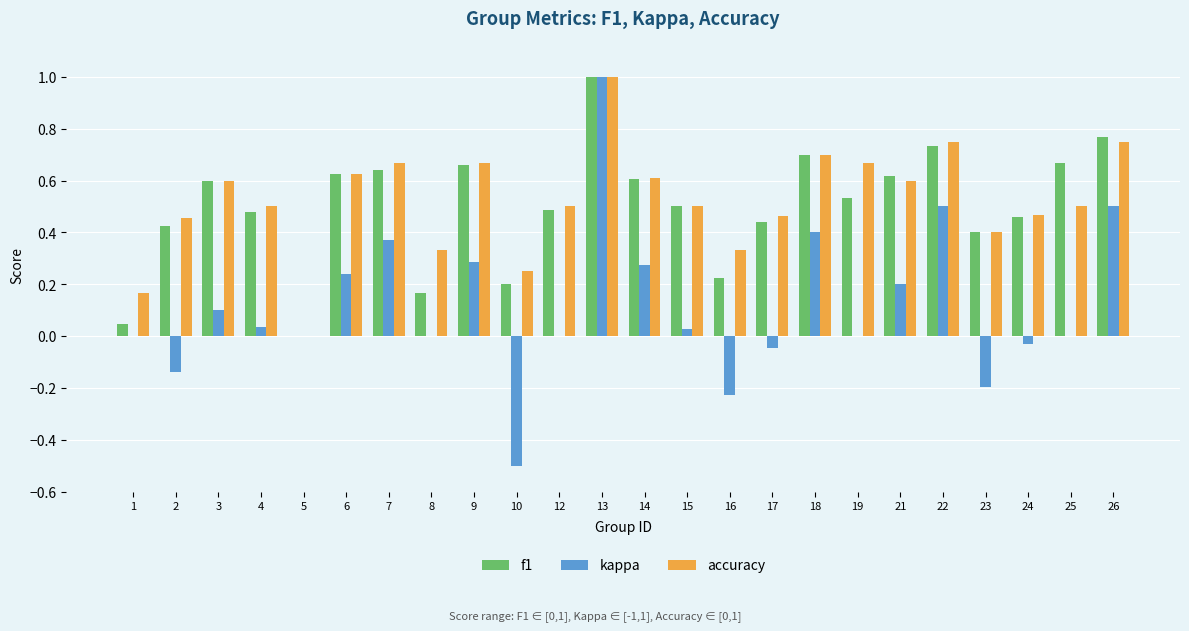

What are all the series names shown in the legend?

f1, kappa, accuracy